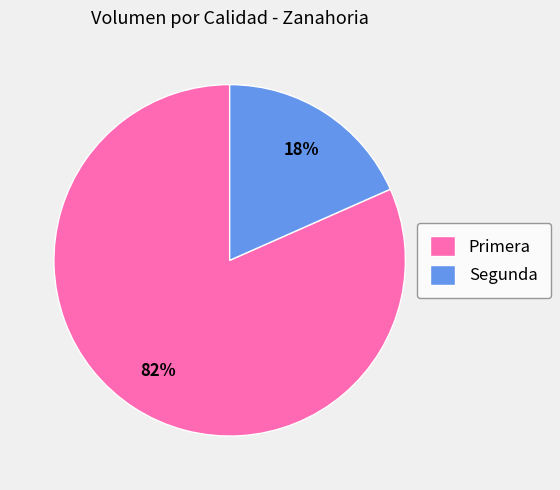

Rank the categories by value from lowest to highest.

Segunda, Primera